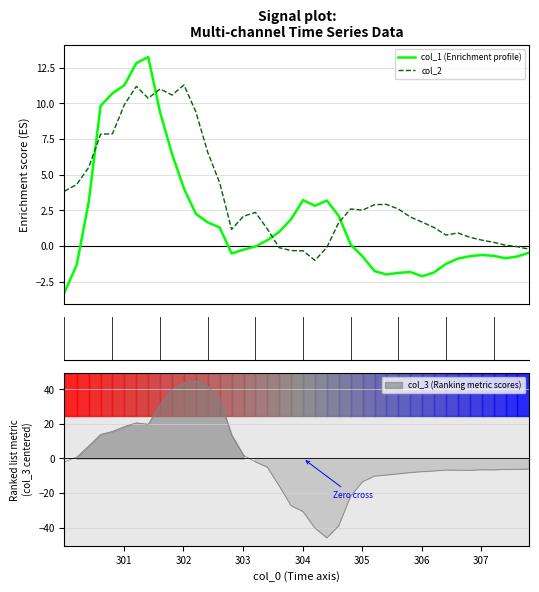

How many interior local peaks does the col_1 (Enrichment profile) series have?

5